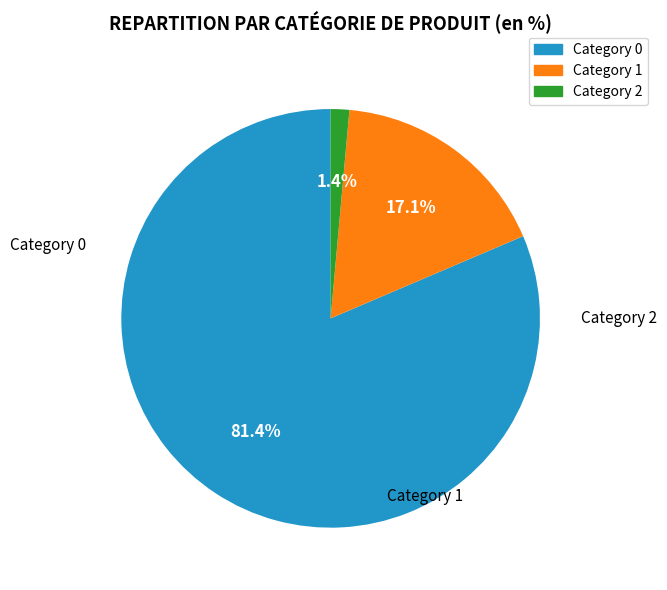

How many segments does this pie chart have?

3